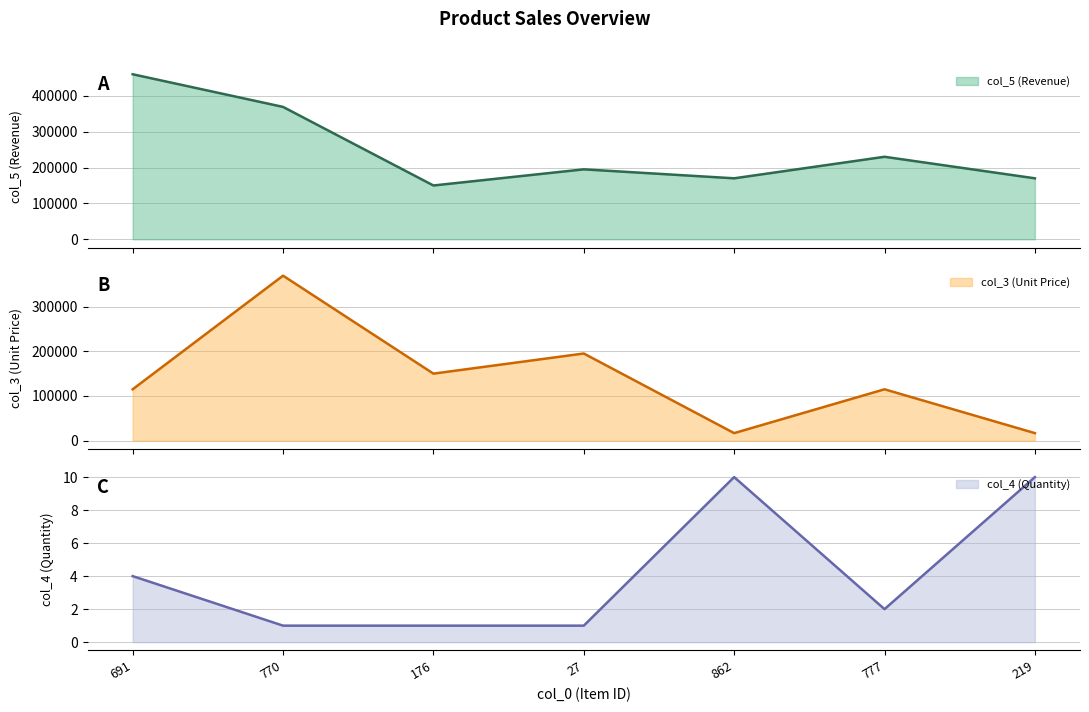

At 176, list the series in order from smallest to largest.

col_4 (Quantity), col_5 (Revenue), col_3 (Unit Price)